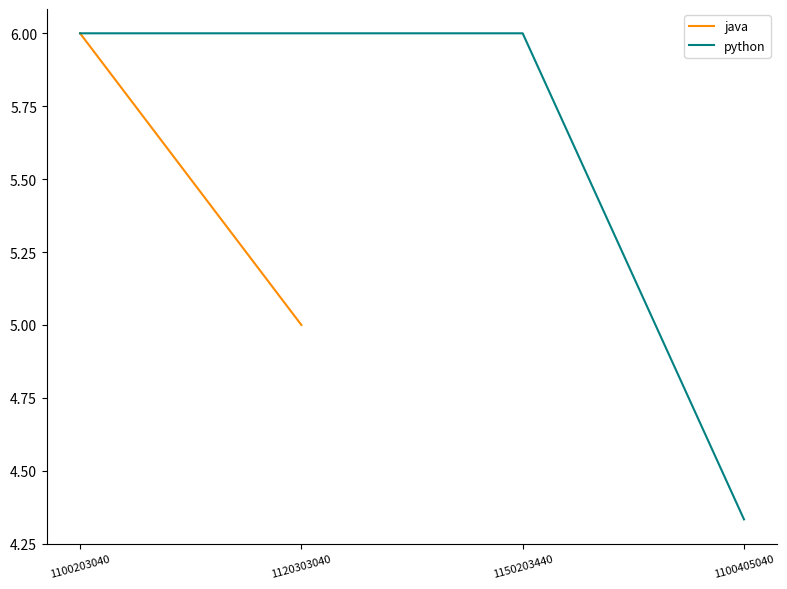

Between 1100203040 and 1150203440, which series saw the biggest shift?

python